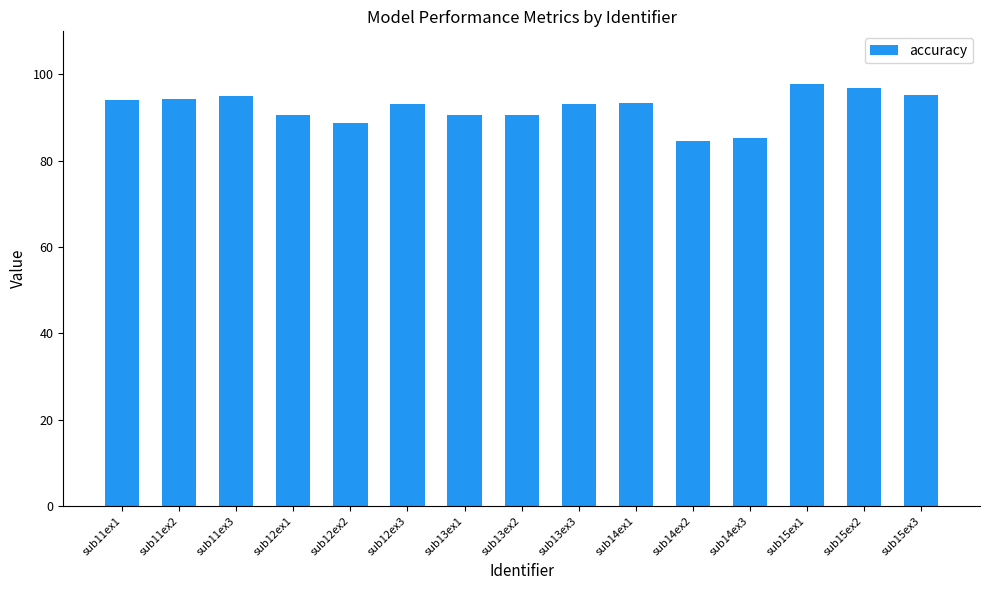

True or false: the data shows 44.3 at sub14ex2.

False